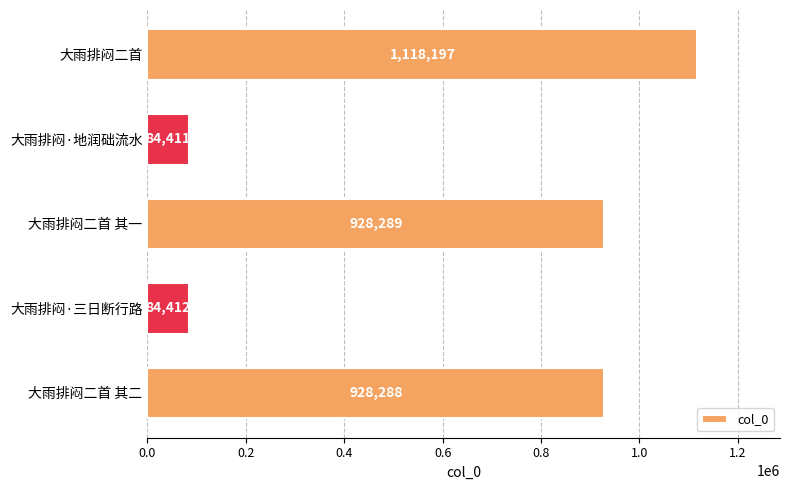

How many series are shown in this chart?

1